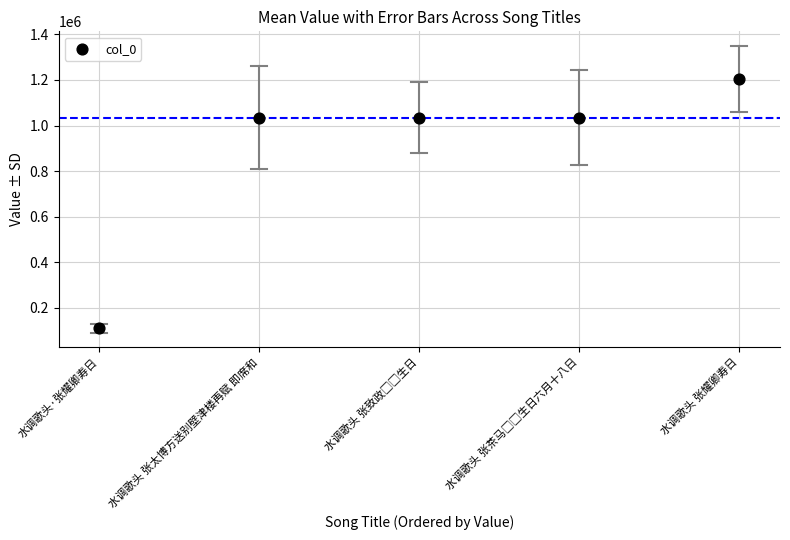

What is the average Y value?

884429